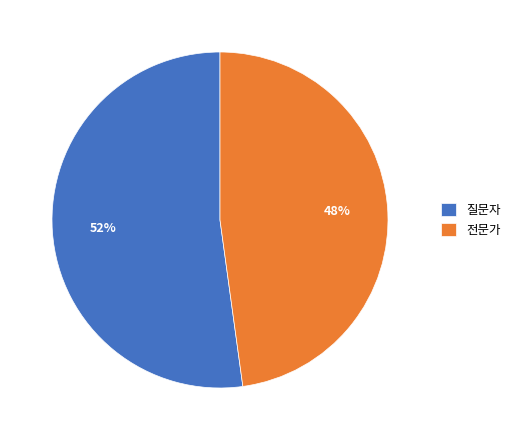

To the nearest percent, what is the difference between the largest and smallest slice percentages?

4%